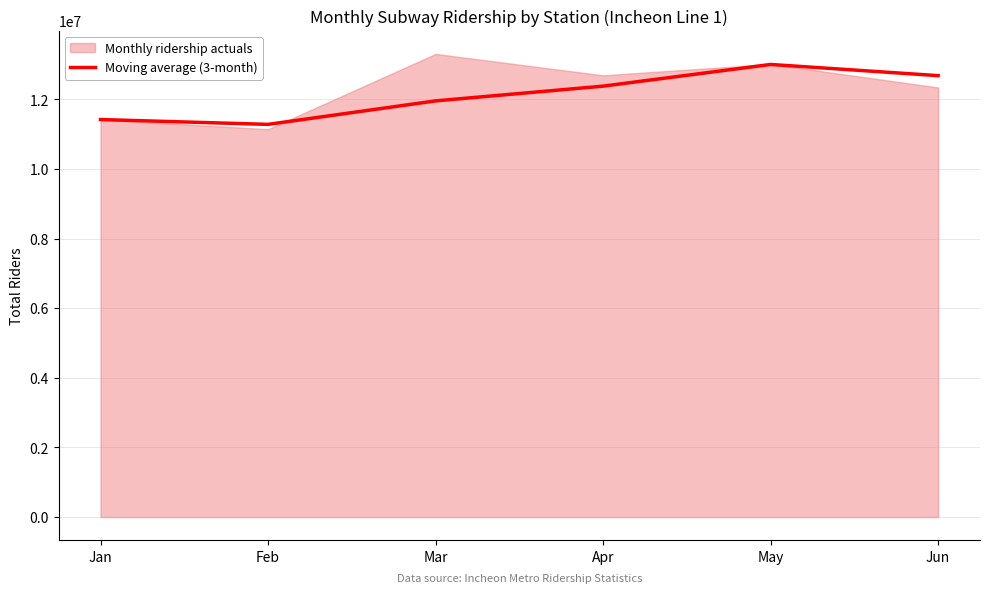

What is the highest value of the Moving average (3-month) series?

12999612.3